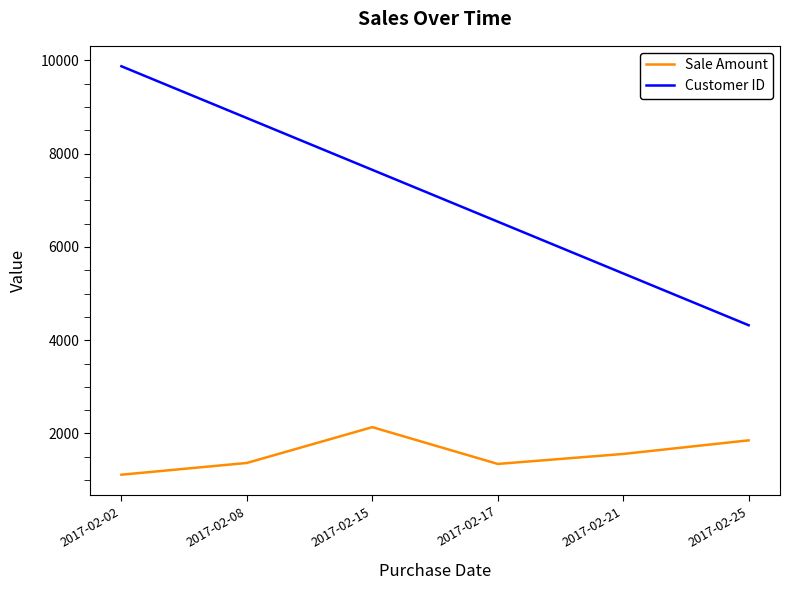

How many interior local valleys does the Sale Amount series have?

1